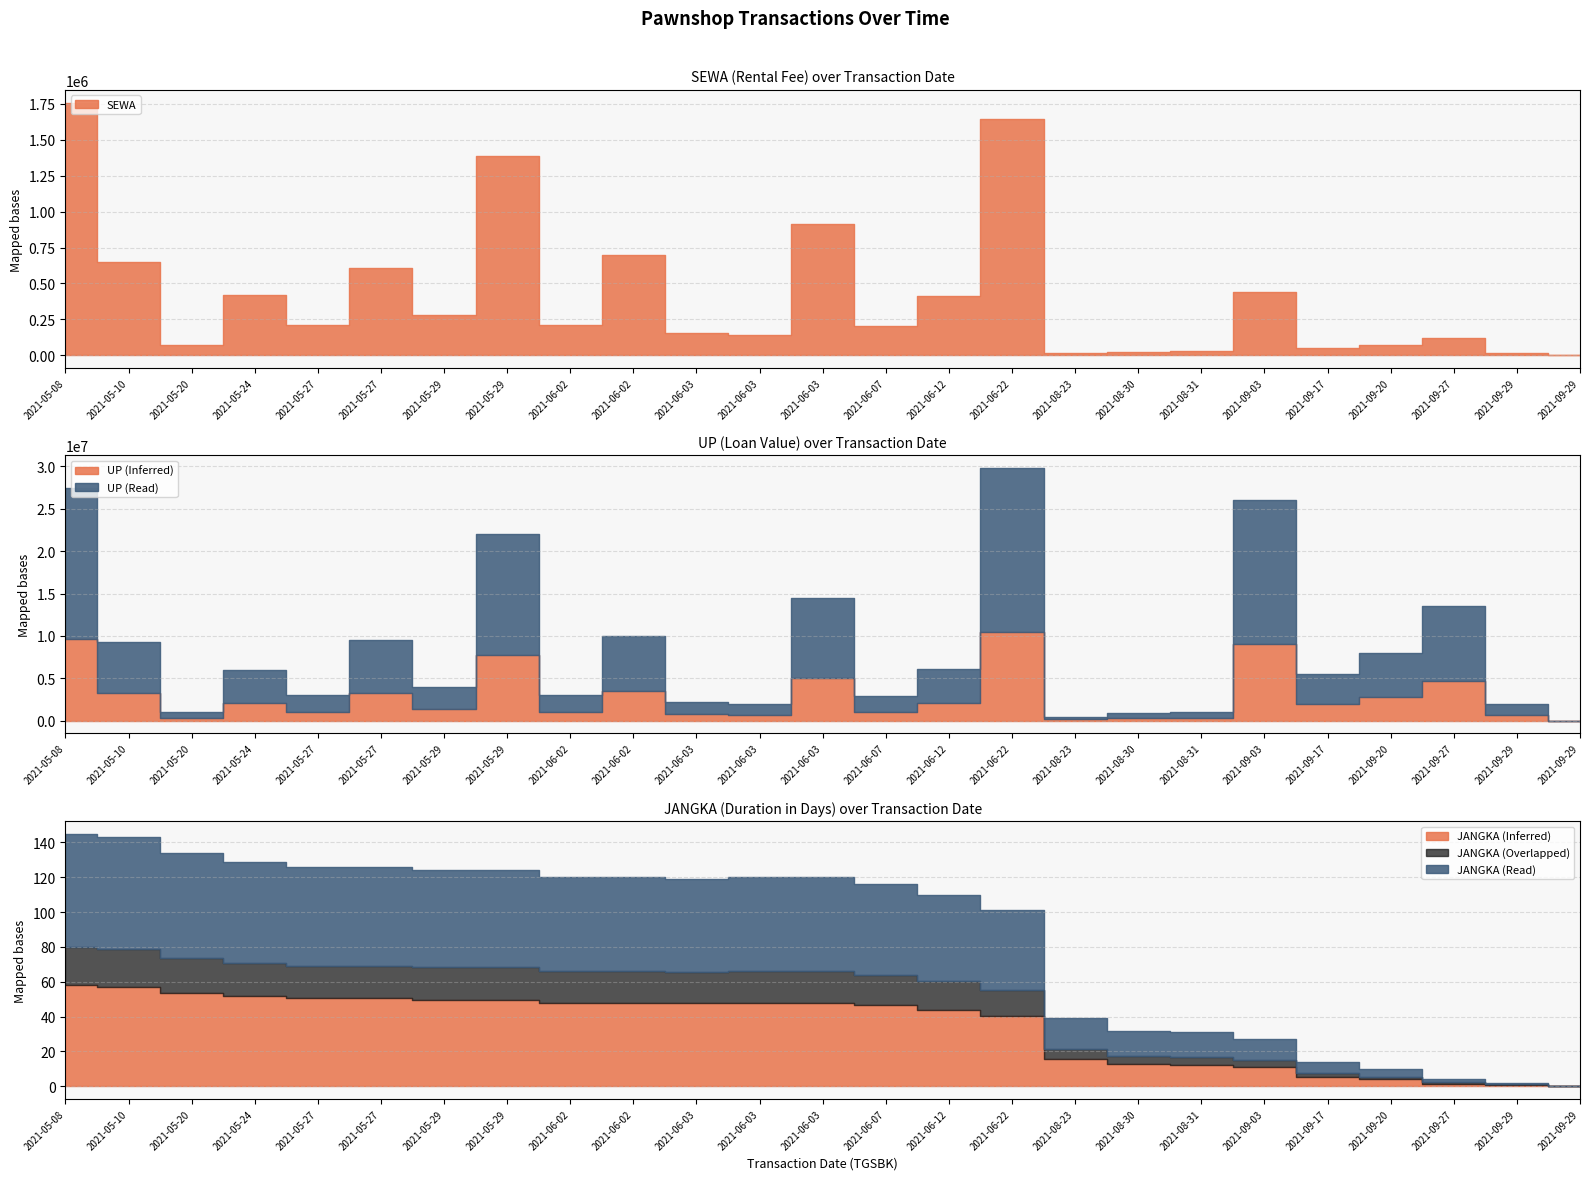

What is the label of the 21st point from the right?

2021-05-27